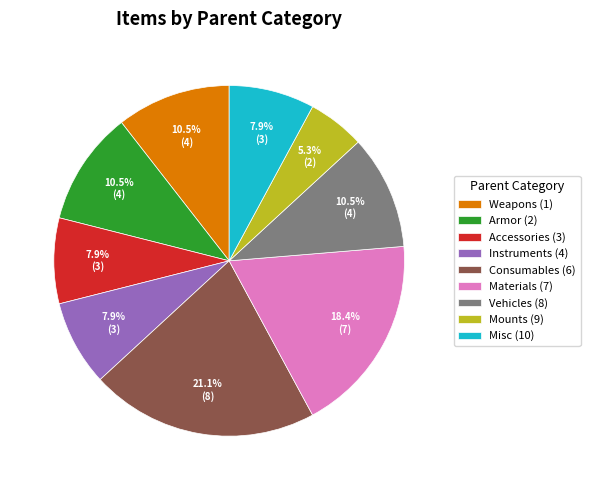

Which slice is the smallest?

Mounts (9)